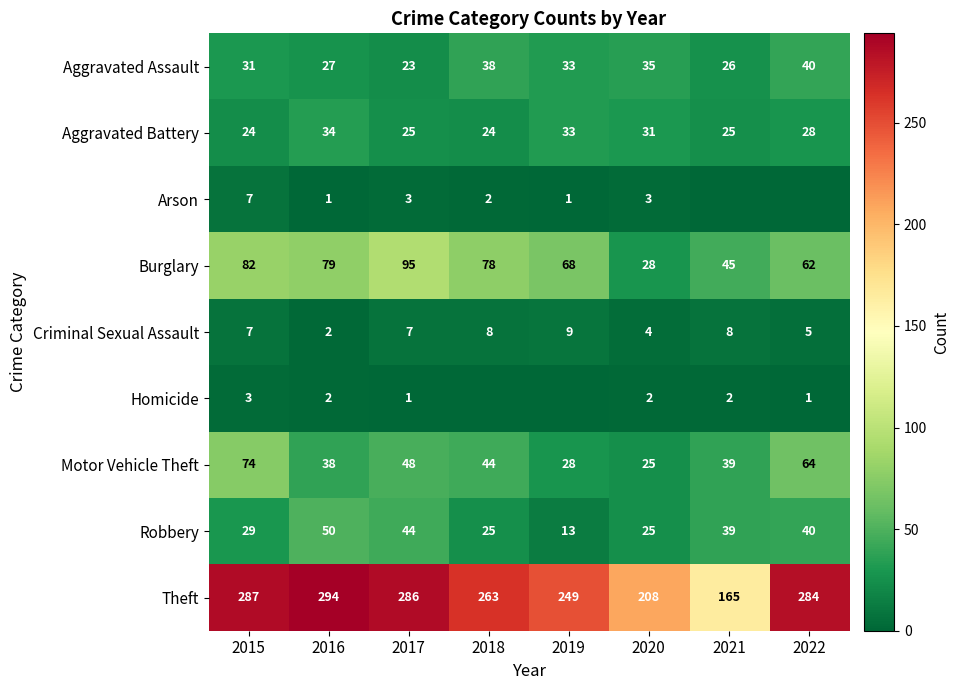

Is it true that Burglary equals 40 at 2020?

False